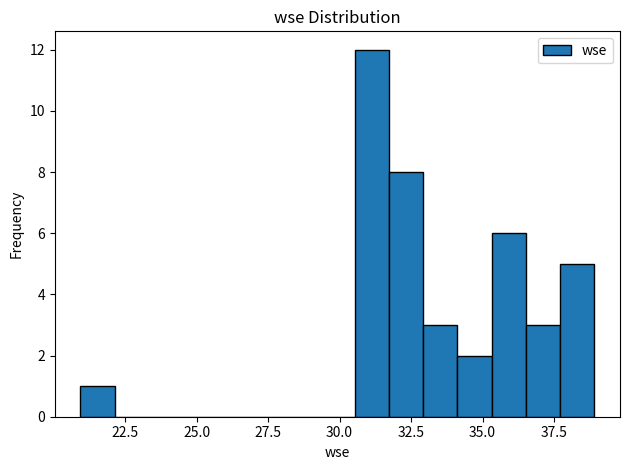

Around what value on the x-axis is the tallest bar? Give the approximate position of its centre, as read against the axis.

31.0